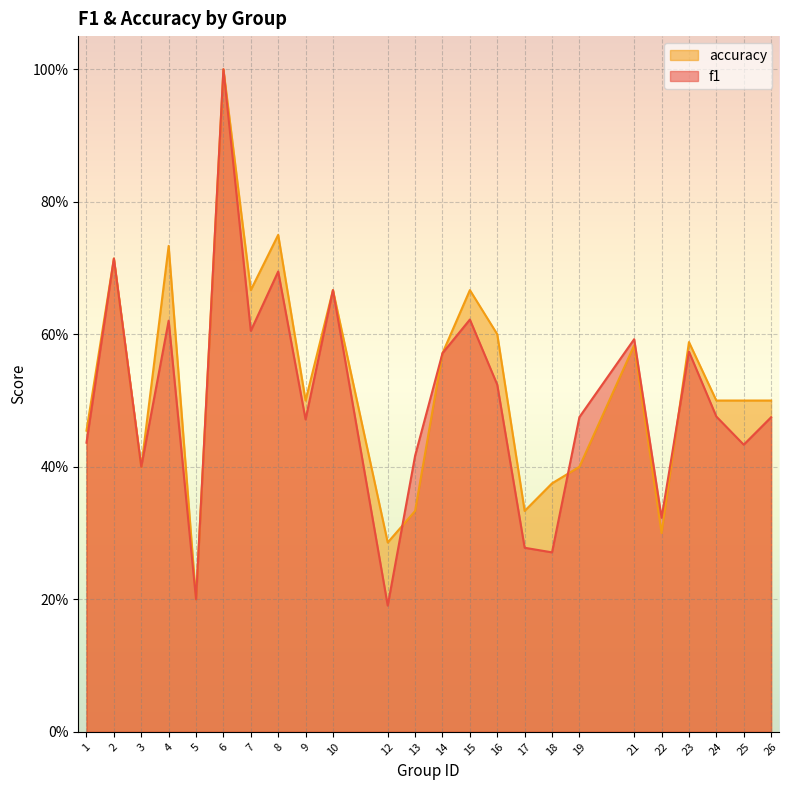

Rank the series at 8 from lowest to highest value.

f1, accuracy